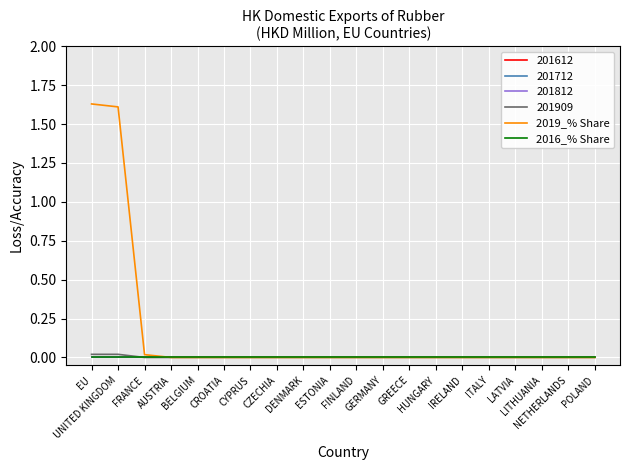

Does the chart have visible grid lines?

Yes